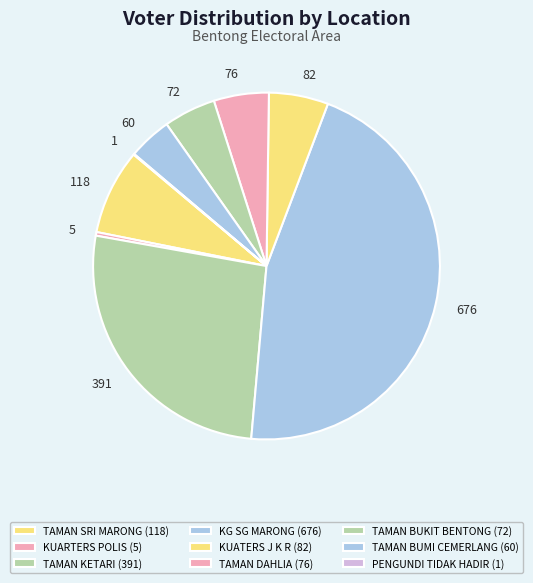

What is the change in value from KUARTERS POLIS to TAMAN DAHLIA?

+71